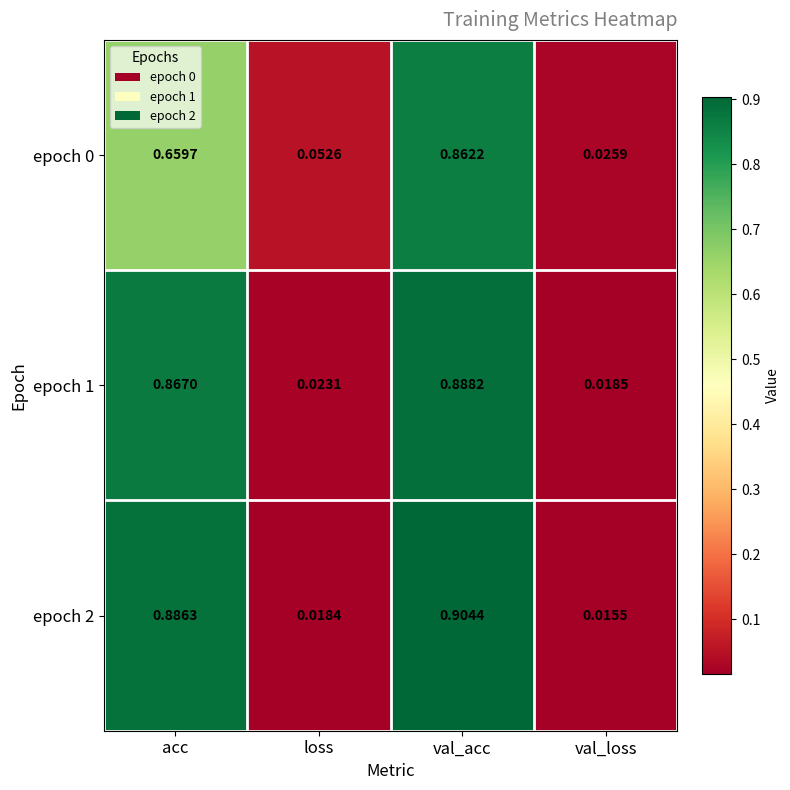

List the labels in order of epoch 0 value, smallest first.

val_loss, loss, acc, val_acc